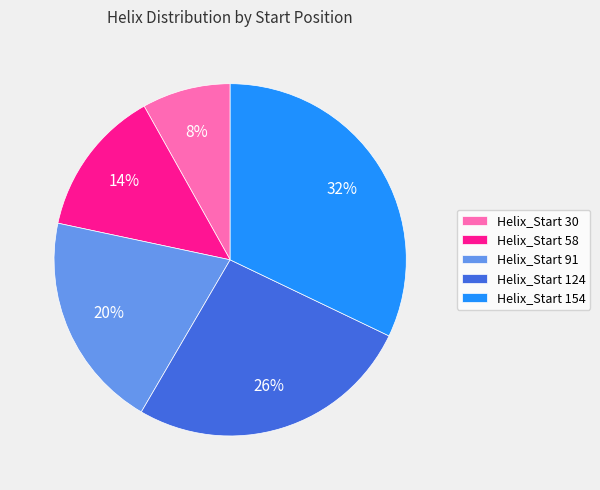

What percentage is the Helix_Start 58 slice, to the nearest percent?

14%